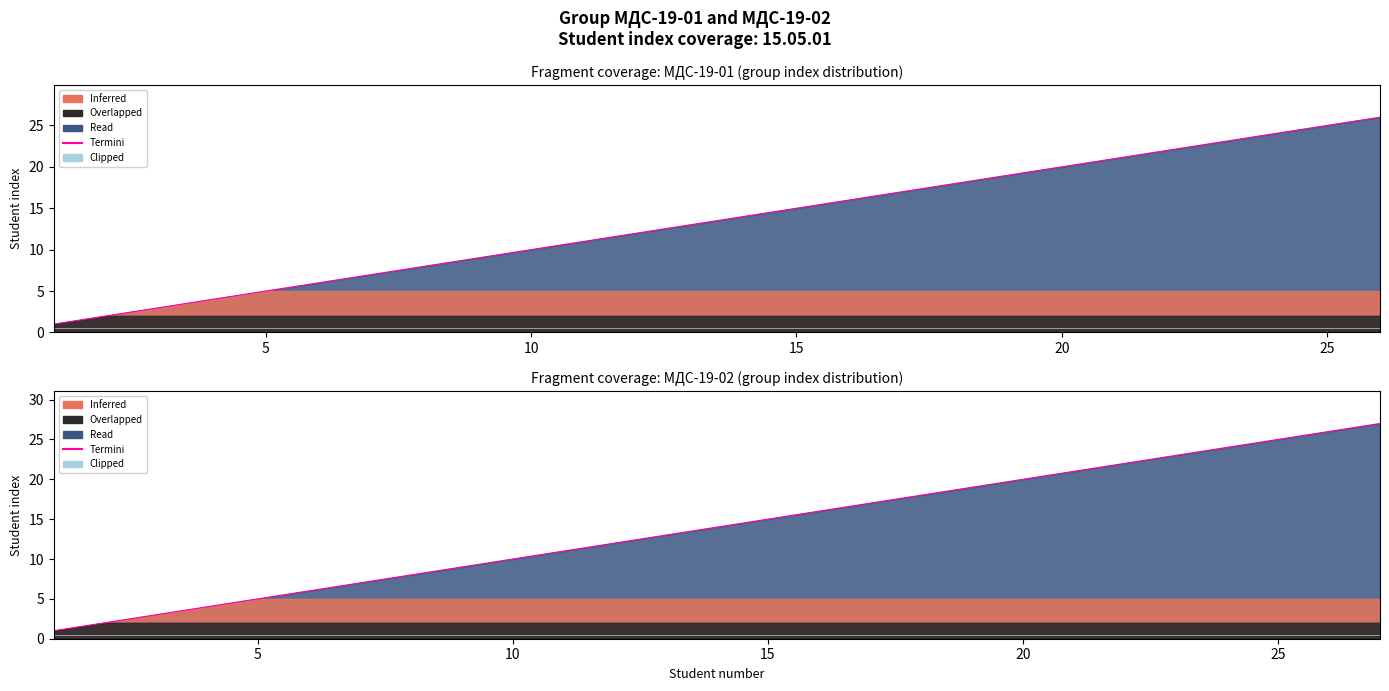

What value does the Clipped series have at 5?

0.5